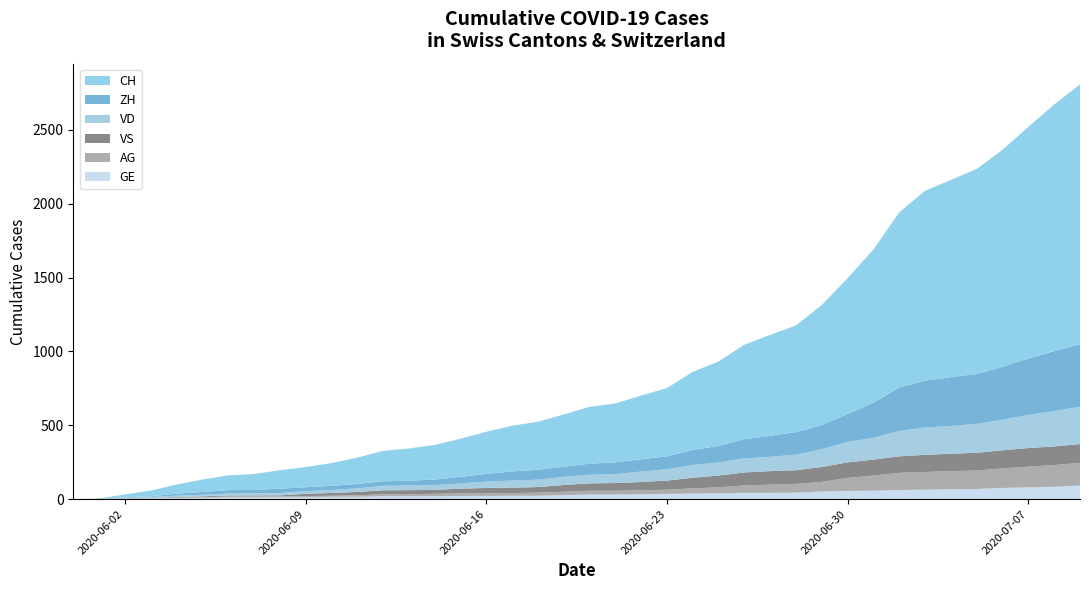

Reading left to right, extract all data points from this chart.

CH: 2020-05-31=0	2020-06-01=3	2020-06-02=20	2020-06-03=38	2020-06-04=62	2020-06-05=84	2020-06-06=100	2020-06-07=107	2020-06-08=125	2020-06-09=136	2020-06-10=154	2020-06-11=178	2020-06-12=206	2020-06-13=218	2020-06-14=234	2020-06-15=258	2020-06-16=285	2020-06-17=309	2020-06-18=325	2020-06-19=353	2020-06-20=385	2020-06-21=399	2020-06-22=431	2020-06-23=462	2020-06-24=528	2020-06-25=572	2020-06-26=640	2020-06-27=683	2020-06-28=722	2020-06-29=814	2020-06-30=919	2020-07-01=1037	2020-07-02=1186	2020-07-03=1285	2020-07-04=1335	2020-07-05=1388	2020-07-06=1469	2020-07-07=1568	2020-07-08=1669	2020-07-09=1758
VD: 2020-05-31=0	2020-06-01=0	2020-06-02=4	2020-06-03=6	2020-06-04=9	2020-06-05=11	2020-06-06=13	2020-06-07=15	2020-06-08=15	2020-06-09=19	2020-06-10=20	2020-06-11=24	2020-06-12=31	2020-06-13=31	2020-06-14=32	2020-06-15=35	2020-06-16=43	2020-06-17=48	2020-06-18=50	2020-06-19=56	2020-06-20=58	2020-06-21=60	2020-06-22=71	2020-06-23=77	2020-06-24=86	2020-06-25=89	2020-06-26=95	2020-06-27=97	2020-06-28=105	2020-06-29=121	2020-06-30=138	2020-07-01=147	2020-07-02=172	2020-07-03=185	2020-07-04=188	2020-07-05=195	2020-07-06=208	2020-07-07=224	2020-07-08=240	2020-07-09=252
ZH: 2020-05-31=0	2020-06-01=0	2020-06-02=2	2020-06-03=5	2020-06-04=13	2020-06-05=19	2020-06-06=23	2020-06-07=23	2020-06-08=30	2020-06-09=26	2020-06-10=28	2020-06-11=30	2020-06-12=30	2020-06-13=33	2020-06-14=38	2020-06-15=45	2020-06-16=52	2020-06-17=62	2020-06-18=67	2020-06-19=68	2020-06-20=75	2020-06-21=80	2020-06-22=83	2020-06-23=87	2020-06-24=103	2020-06-25=111	2020-06-26=130	2020-06-27=142	2020-06-28=153	2020-06-29=162	2020-06-30=190	2020-07-01=238	2020-07-02=294	2020-07-03=317	2020-07-04=330	2020-07-05=338	2020-07-06=357	2020-07-07=382	2020-07-08=405	2020-07-09=424
VS: 2020-05-31=0	2020-06-01=1	2020-06-02=2	2020-06-03=2	2020-06-04=4	2020-06-05=6	2020-06-06=7	2020-06-07=7	2020-06-08=7	2020-06-09=15	2020-06-10=19	2020-06-11=23	2020-06-12=27	2020-06-13=27	2020-06-14=27	2020-06-15=32	2020-06-16=36	2020-06-17=37	2020-06-18=38	2020-06-19=46	2020-06-20=50	2020-06-21=52	2020-06-22=56	2020-06-23=62	2020-06-24=72	2020-06-25=80	2020-06-26=88	2020-06-27=92	2020-06-28=93	2020-06-29=101	2020-06-30=105	2020-07-01=108	2020-07-02=112	2020-07-03=116	2020-07-04=118	2020-07-05=120	2020-07-06=123	2020-07-07=126	2020-07-08=126	2020-07-09=128
AG: 2020-05-31=0	2020-06-01=0	2020-06-02=0	2020-06-03=1	2020-06-04=3	2020-06-05=3	2020-06-06=5	2020-06-07=5	2020-06-08=5	2020-06-09=7	2020-06-10=7	2020-06-11=10	2020-06-12=13	2020-06-13=14	2020-06-14=16	2020-06-15=17	2020-06-16=18	2020-06-17=18	2020-06-18=21	2020-06-19=23	2020-06-20=26	2020-06-21=26	2020-06-22=28	2020-06-23=28	2020-06-24=35	2020-06-25=40	2020-06-26=50	2020-06-27=55	2020-06-28=59	2020-06-29=65	2020-06-30=88	2020-07-01=103	2020-07-02=116	2020-07-03=120	2020-07-04=123	2020-07-05=125	2020-07-06=132	2020-07-07=140	2020-07-08=147	2020-07-09=153
GE: 2020-05-31=0	2020-06-01=1	2020-06-02=4	2020-06-03=6	2020-06-04=8	2020-06-05=10	2020-06-06=13	2020-06-07=13	2020-06-08=14	2020-06-09=14	2020-06-10=16	2020-06-11=16	2020-06-12=20	2020-06-13=20	2020-06-14=20	2020-06-15=22	2020-06-16=22	2020-06-17=23	2020-06-18=23	2020-06-19=27	2020-06-20=31	2020-06-21=31	2020-06-22=32	2020-06-23=36	2020-06-24=38	2020-06-25=40	2020-06-26=43	2020-06-27=43	2020-06-28=44	2020-06-29=52	2020-06-30=56	2020-07-01=57	2020-07-02=62	2020-07-03=64	2020-07-04=67	2020-07-05=69	2020-07-06=76	2020-07-07=80	2020-07-08=84	2020-07-09=92